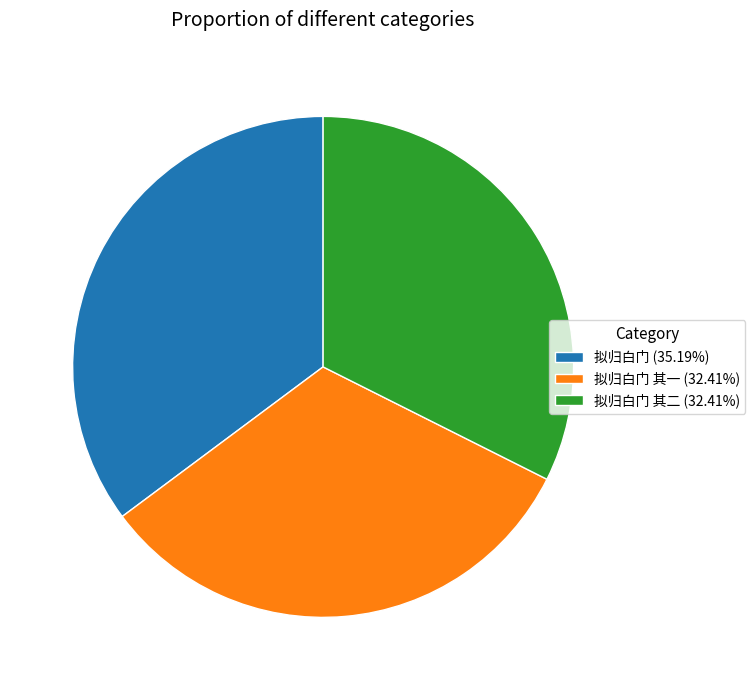

Do 拟归白门 (35.19%) and 拟归白门 其二 (32.41%) together represent more than half of the pie?

Yes